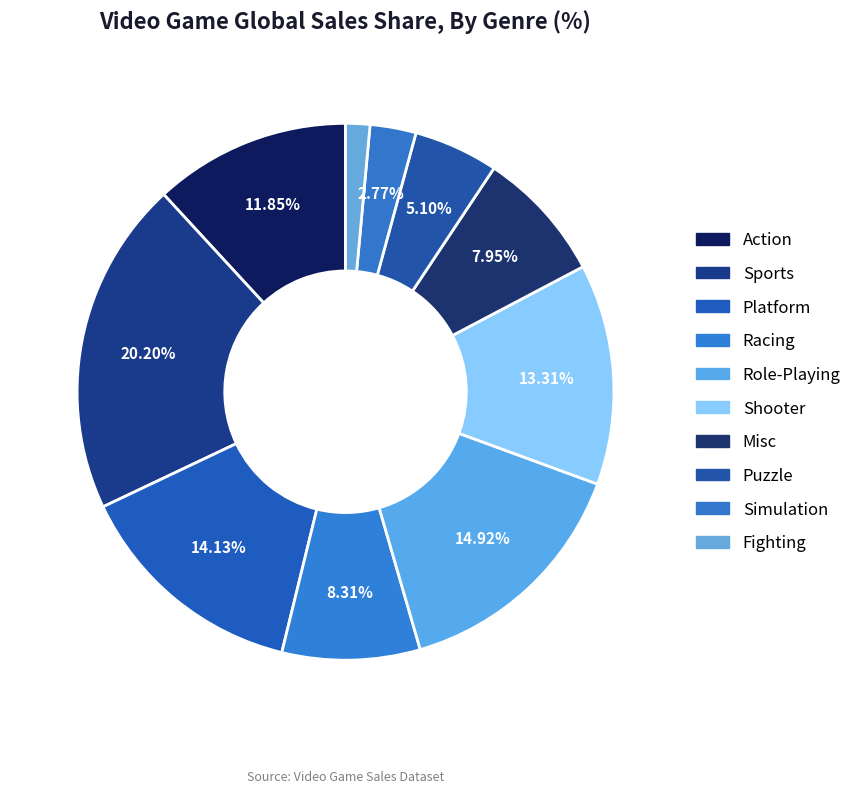

Count the number of slices in the pie.

10